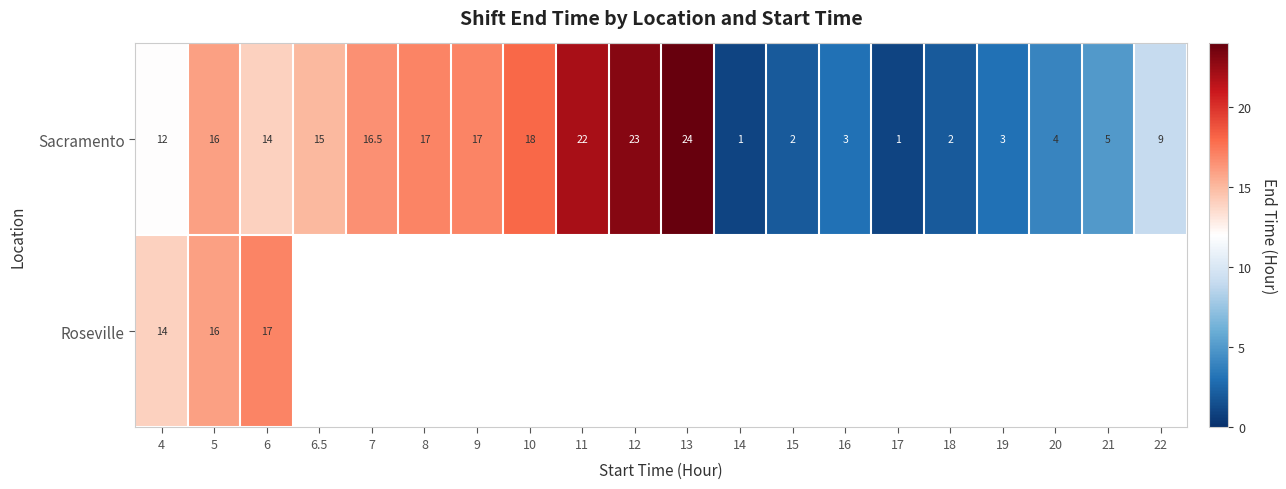

What is the total value across all series at 5?

32.0